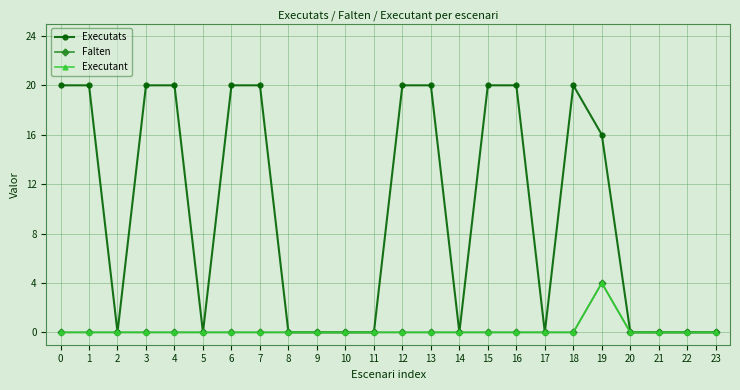

Reading right to left, extract all data points from this chart.

Executats: 23=0	22=0	21=0	20=0	19=16	18=20	17=0	16=20	15=20	14=0	13=20	12=20	11=0	10=0	9=0	8=0	7=20	6=20	5=0	4=20	3=20	2=0	1=20	0=20
Falten: 23=0	22=0	21=0	20=0	19=4	18=0	17=0	16=0	15=0	14=0	13=0	12=0	11=0	10=0	9=0	8=0	7=0	6=0	5=0	4=0	3=0	2=0	1=0	0=0
Executant: 23=0	22=0	21=0	20=0	19=4	18=0	17=0	16=0	15=0	14=0	13=0	12=0	11=0	10=0	9=0	8=0	7=0	6=0	5=0	4=0	3=0	2=0	1=0	0=0